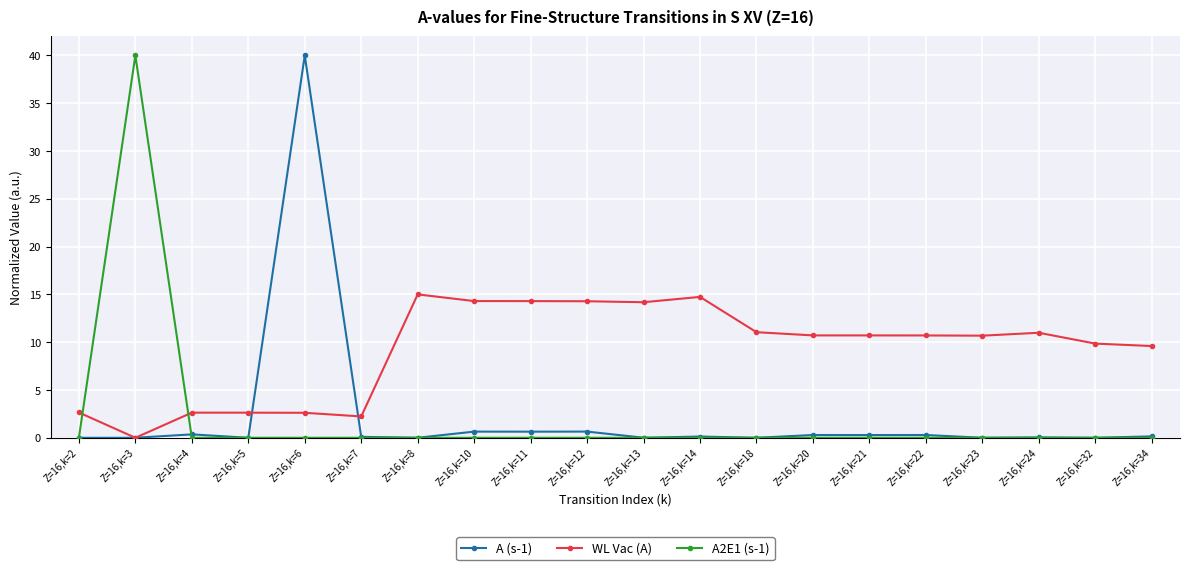

After their last crossing, which series has the higher values: A2E1 (s-1) or WL Vac (A)?

WL Vac (A)